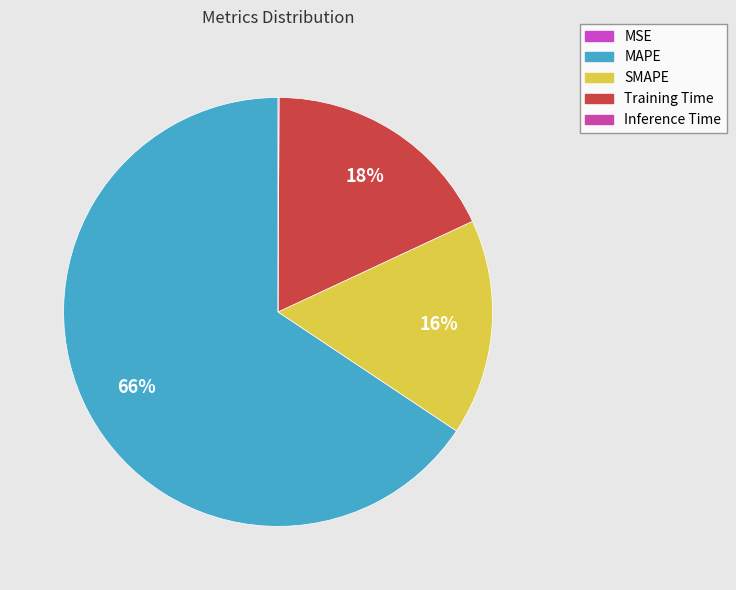

How many slices are in this pie chart?

5